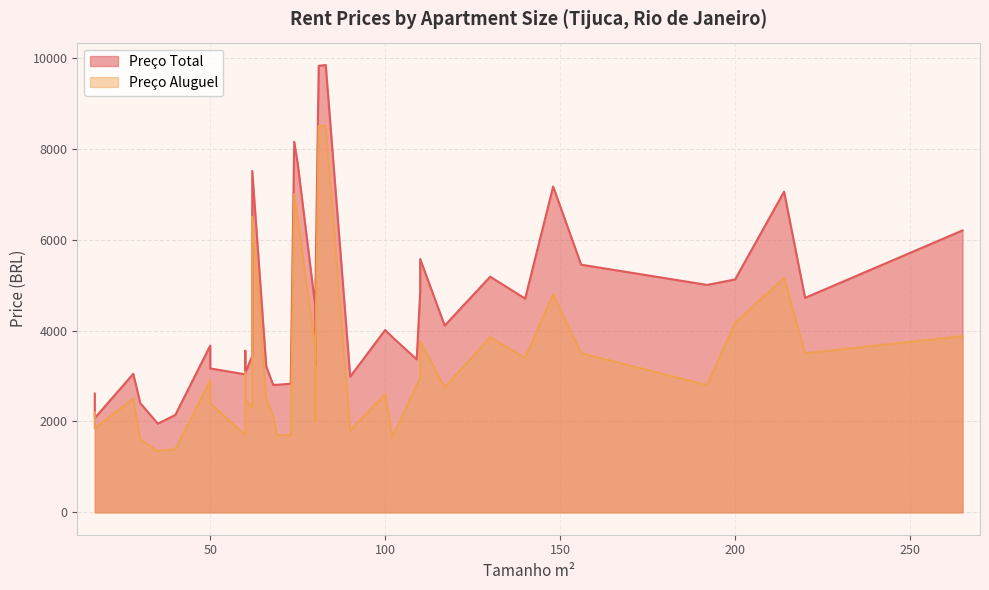

What is the sum of all Preço Total values?

180503